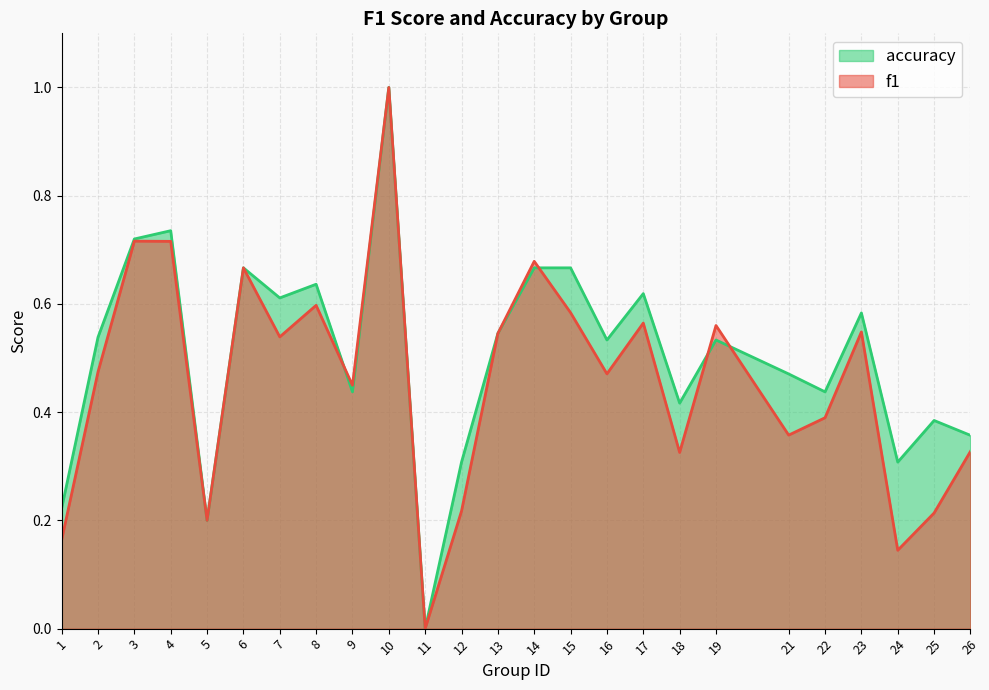

What is the average value of the f1 series?

0.5